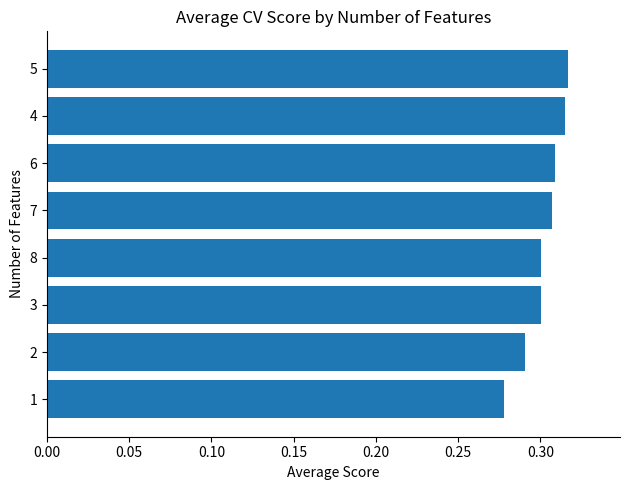

Which has a higher value, 7 or 1?

7